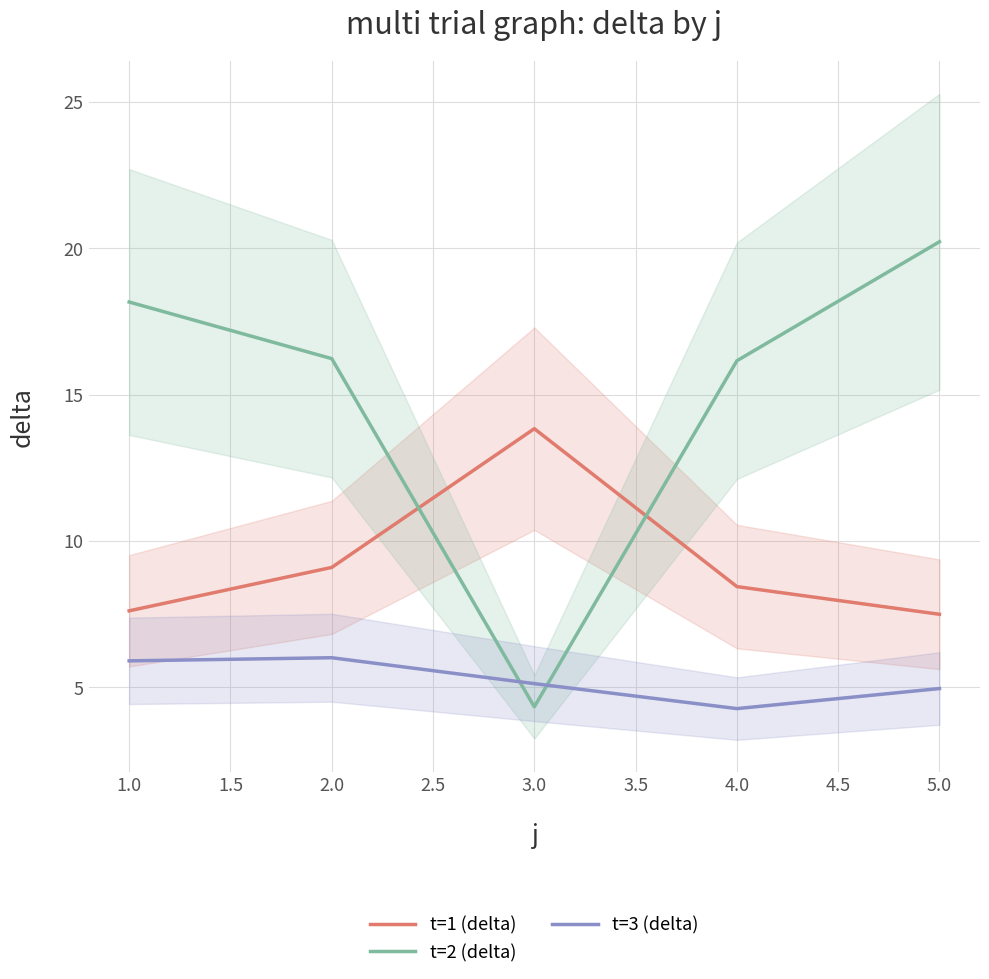

What is the difference between the t=1 (delta) values at 2.0 and 1.0?

1.5